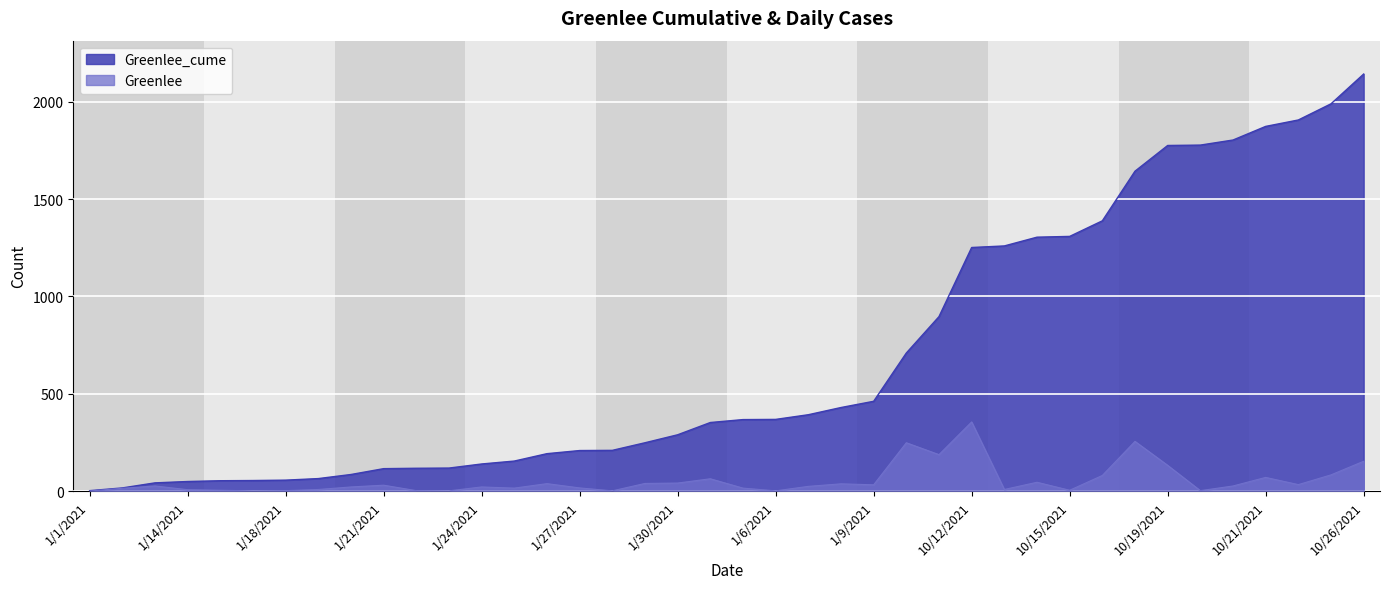

Is it true that Greenlee equals 24 at 1/12/2021?

False